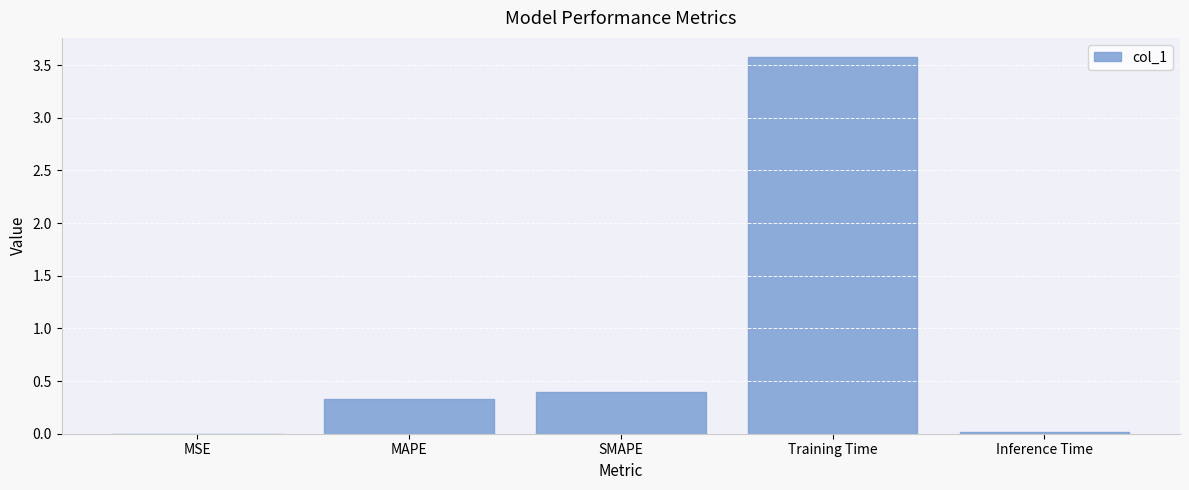

The value at MSE is 0.0. True or false?

True